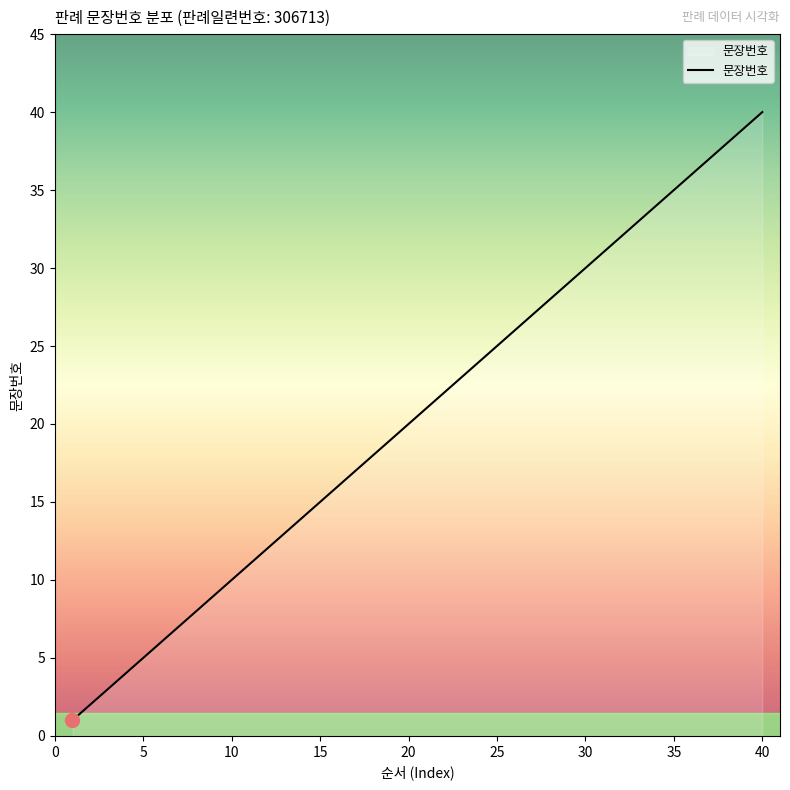

What is the difference between the maximum and minimum values?

39